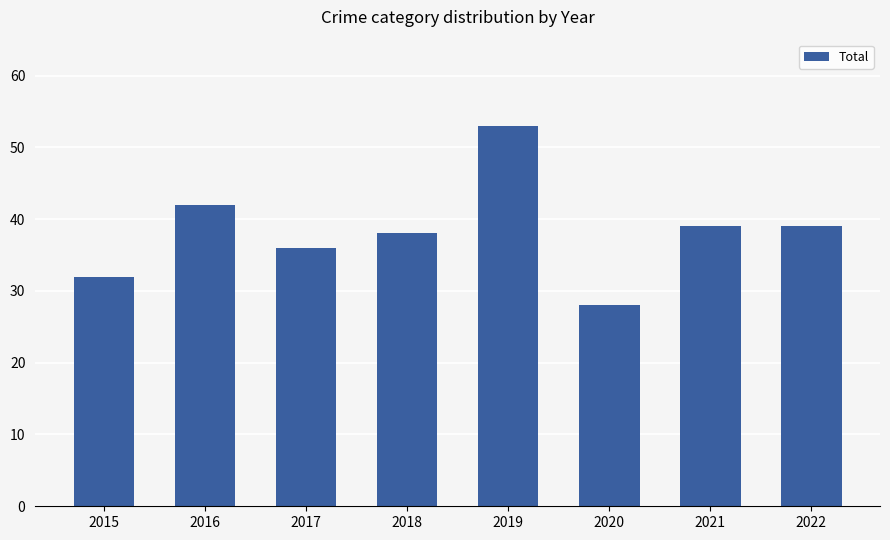

Reading left to right, what are all the values shown in this chart?

32	42	36	38	53	28	39	39